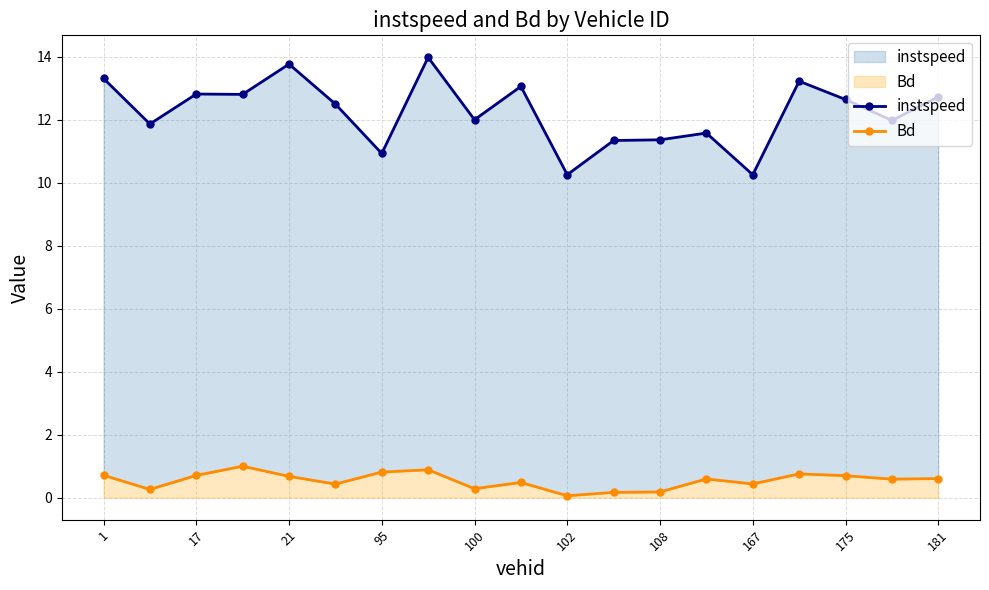

Reading left to right, transcribe all the data shown in this chart.

instspeed: 13.3	11.9	12.8	12.8	13.8	12.5	10.9	14.0	12.0	13.1	10.3	11.3	11.4	11.6	10.3	13.2	12.6	12.0	12.7
Bd: 0.7	0.3	0.7	1.0	0.7	0.4	0.8	0.9	0.3	0.5	0.1	0.2	0.2	0.6	0.4	0.8	0.7	0.6	0.6